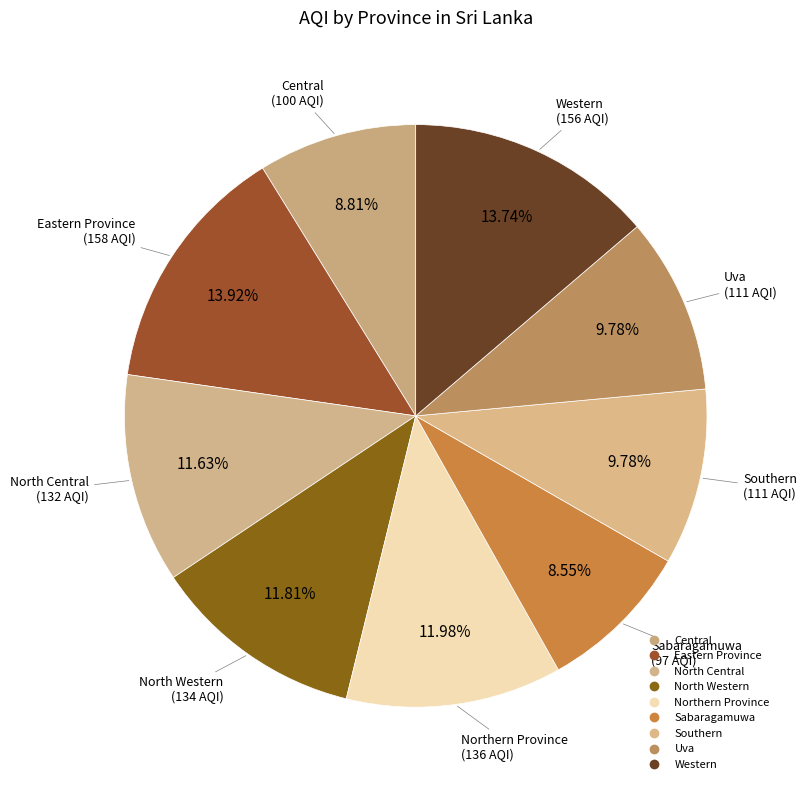

How many segments does this pie chart have?

9